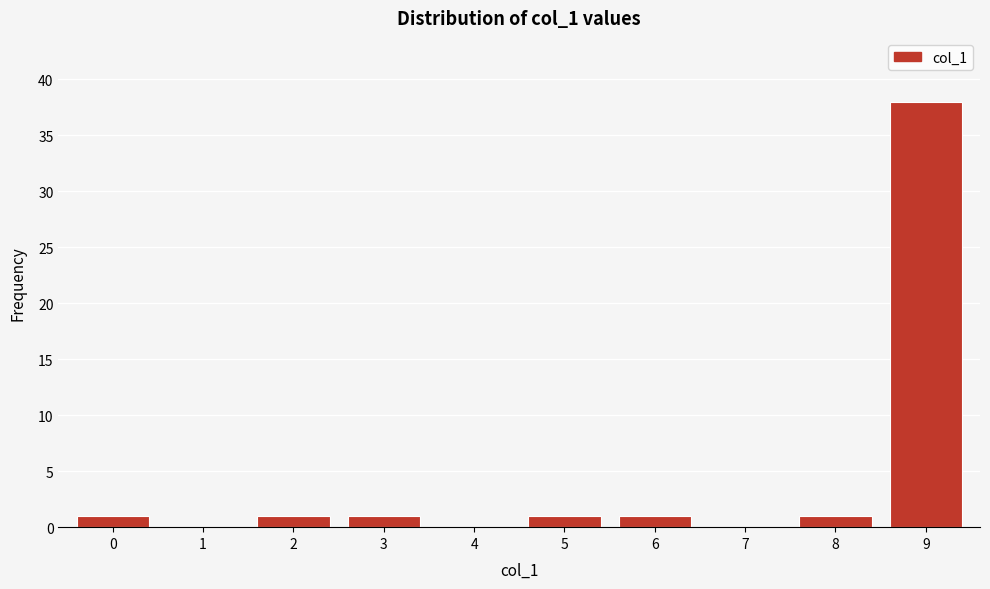

Reading left to right, list all the values displayed in this chart.

0=1	1=0	2=1	3=1	4=0	5=1	6=1	7=0	8=1	9=38